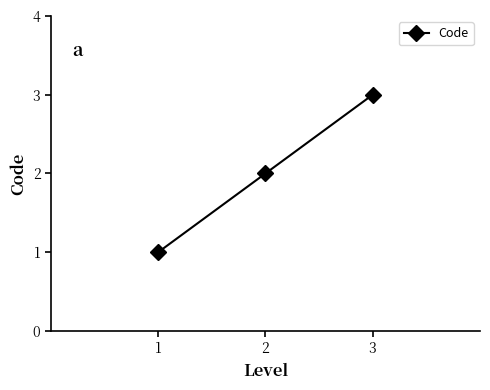

At which label is the value closest to 2?

2